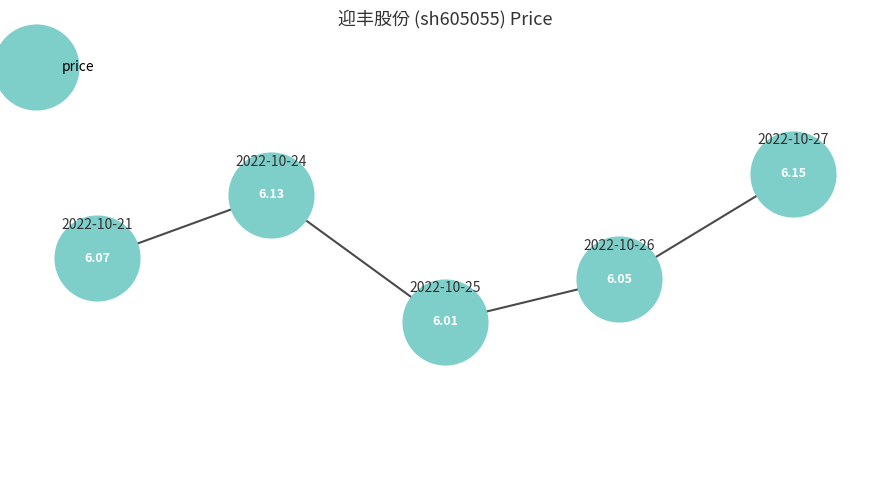

Count the number of points in this scatter plot.

5